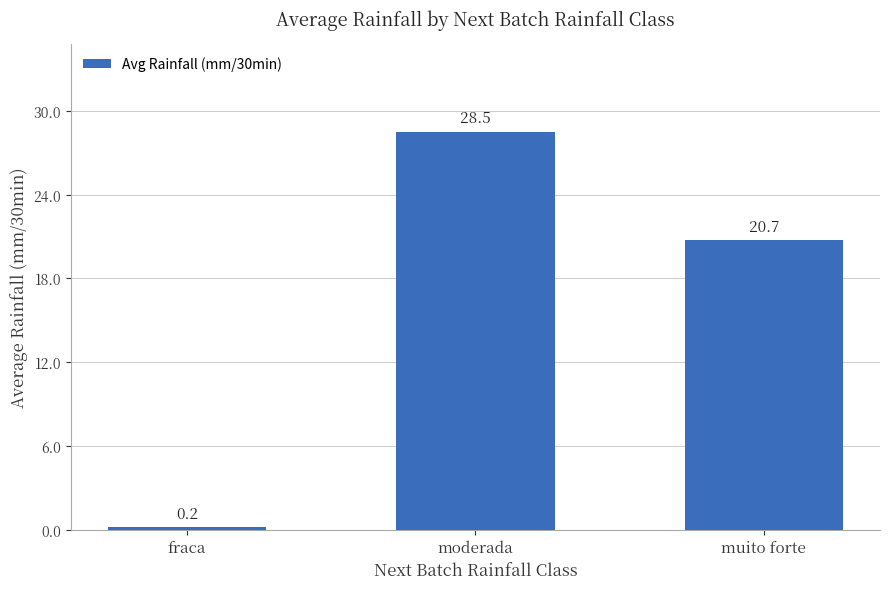

What is the difference between the maximum and minimum values?

28.3